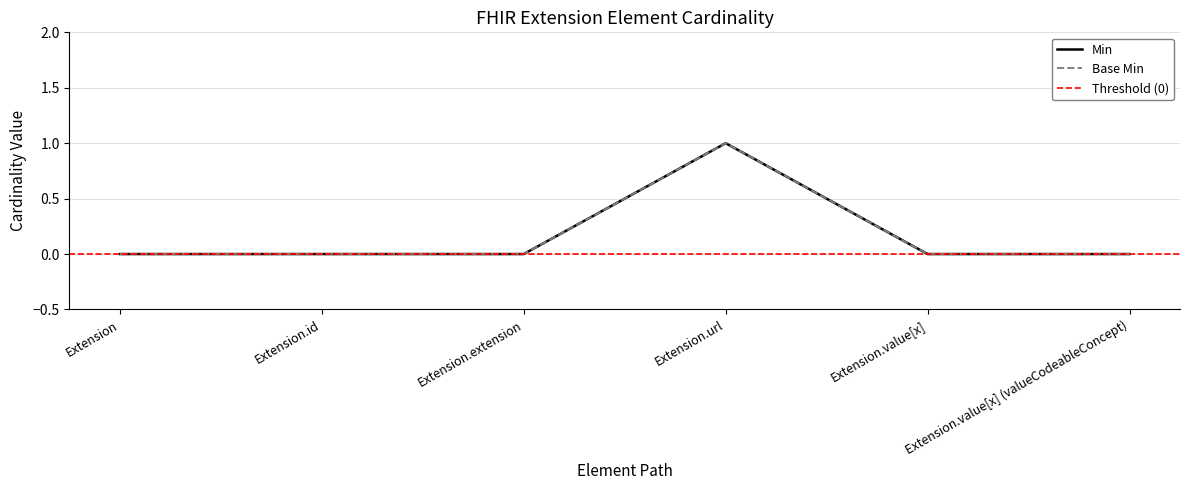

True or false: Base Min and Min cross at least once.

False